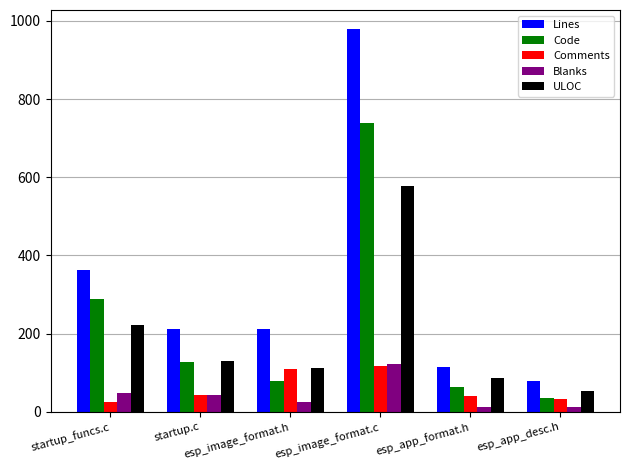

True or false: ULOC has a value of 27 at esp_app_format.h.

False